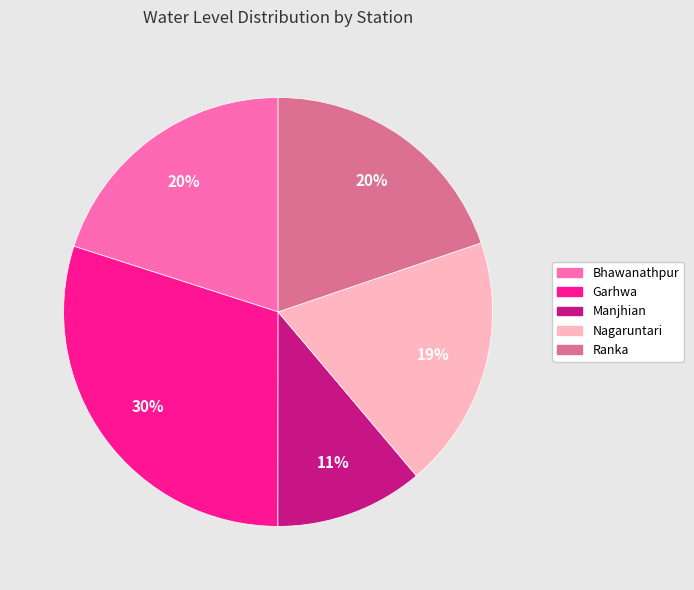

Does Bhawanathpur account for over 50% of the chart?

No